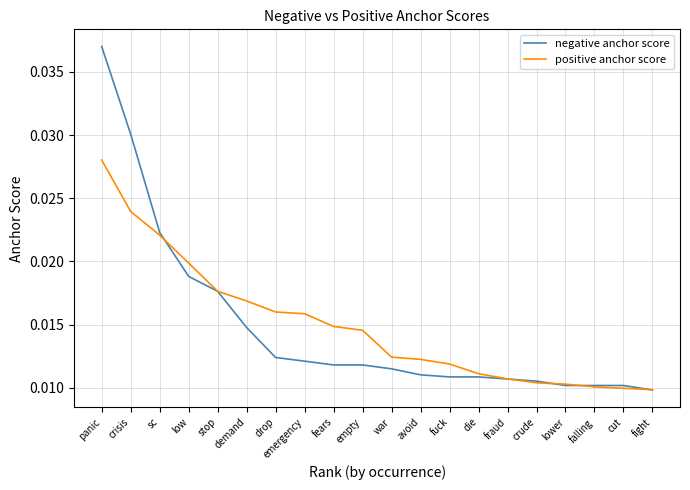

List the series in order of their peak value, lowest first.

positive anchor score, negative anchor score